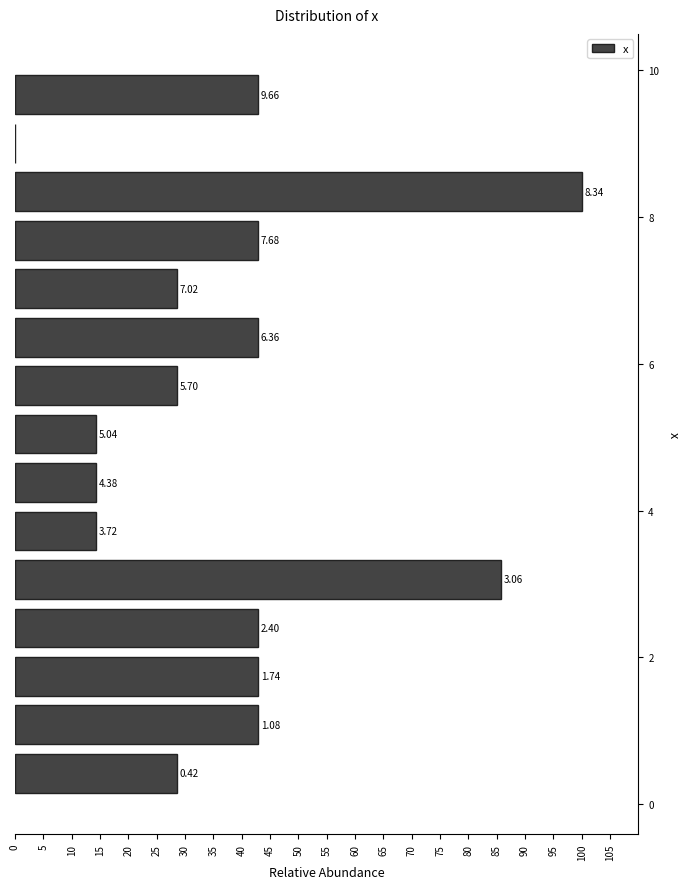

Around what value on the y-axis is the longest bar? Give the approximate position of its centre, as read against the axis.

8.4